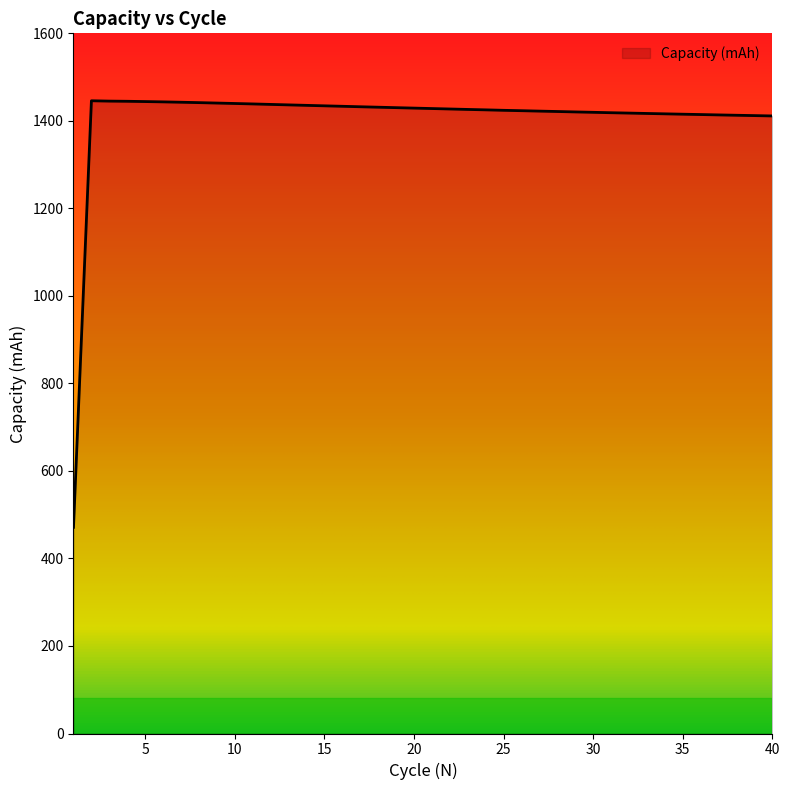

How many distinct data groups are displayed?

1